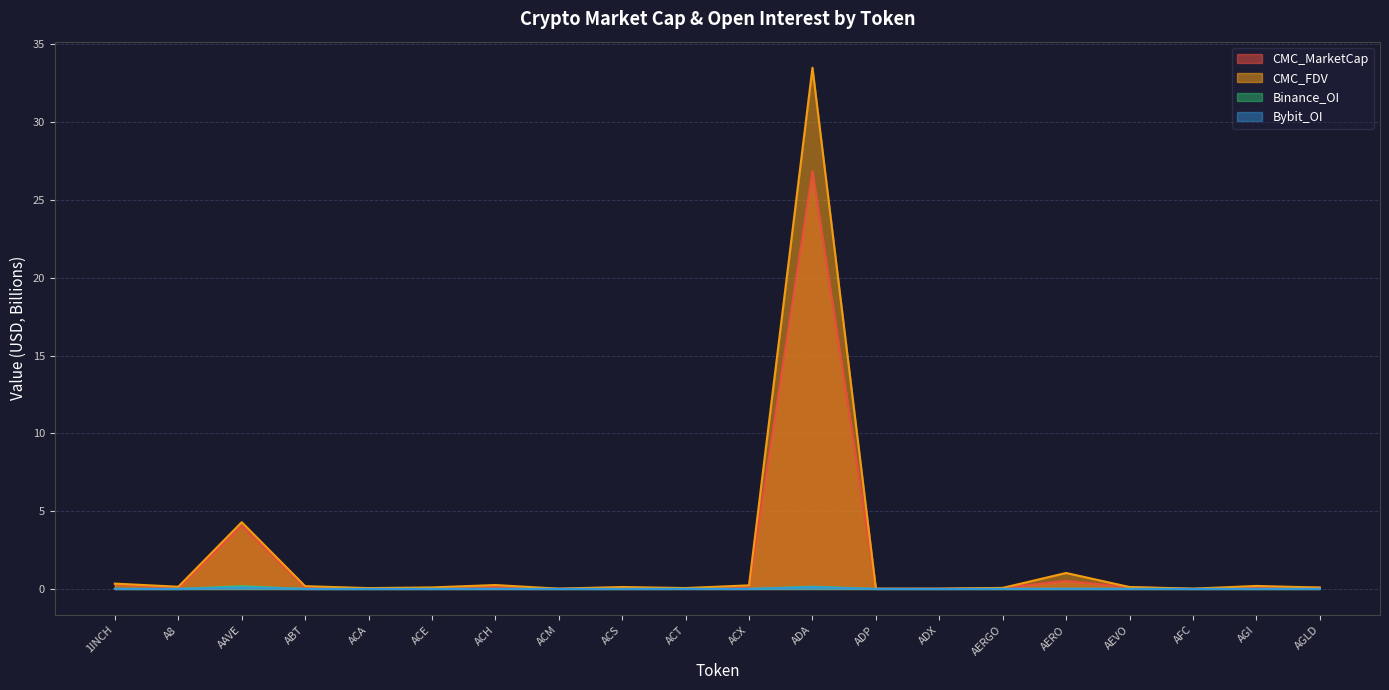

At ACM, list the series in order from largest to smallest.

CMC_FDV, CMC_MarketCap, Binance_OI, Bybit_OI